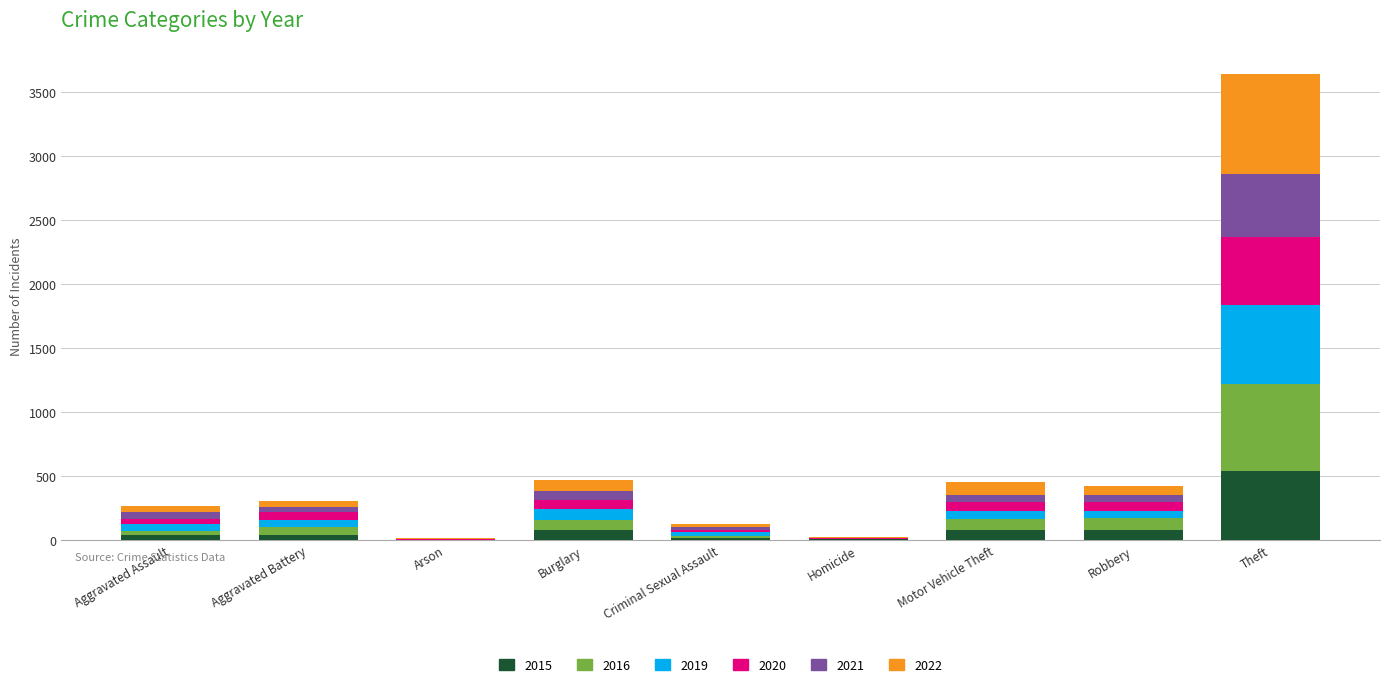

What is the total value across all series at Criminal Sexual Assault?

129